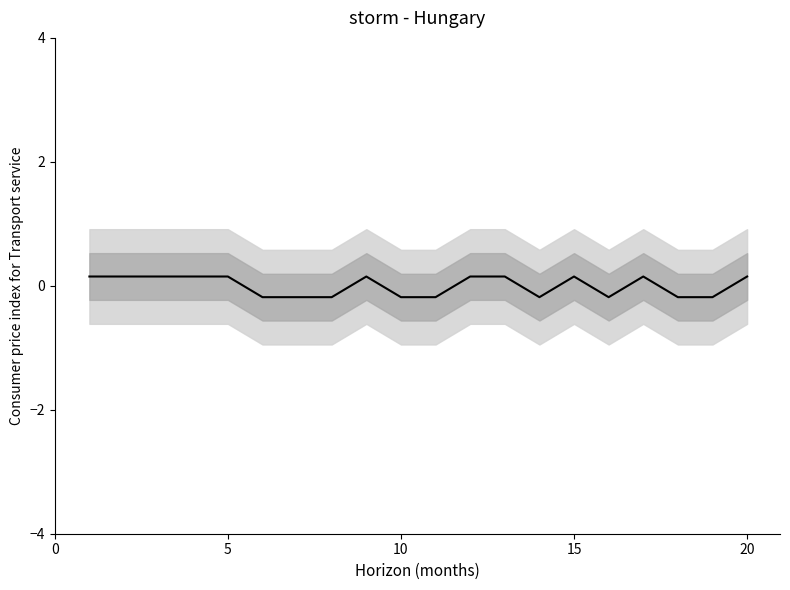

How many points are higher than both their immediate neighbors (excluding endpoints)?

3